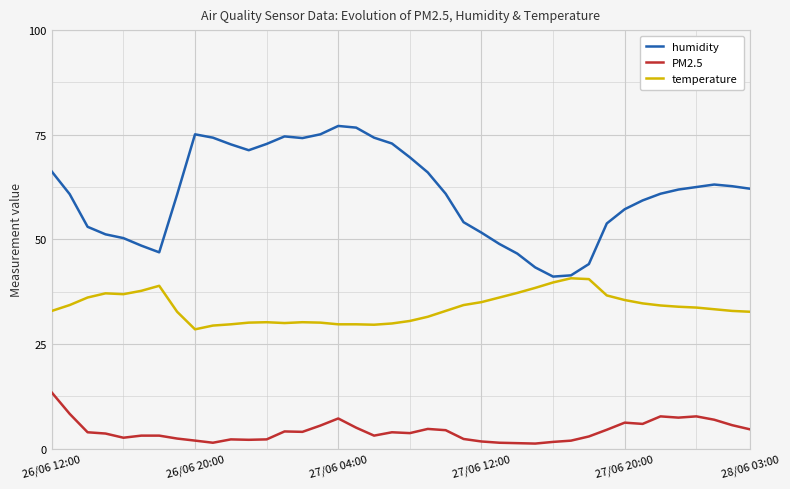

What is the maximum value for temperature?

40.7